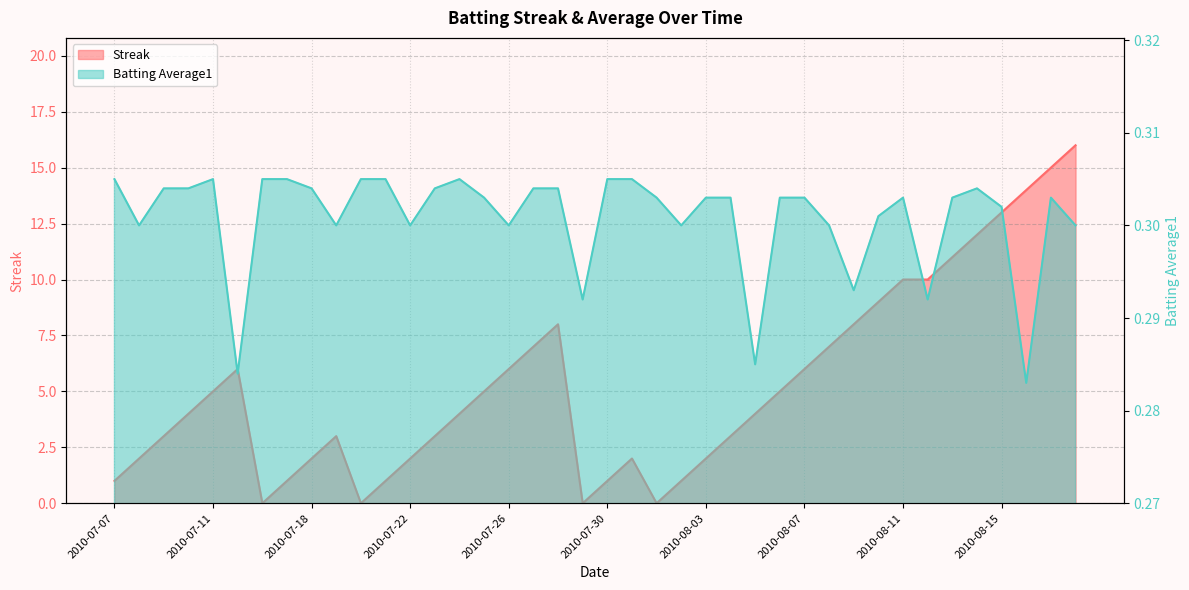

At which label is Batting Average1 closest to 0?

2010-08-16